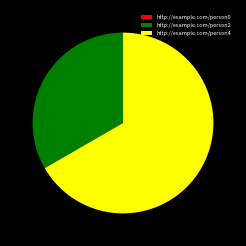

Is there a majority slice in this chart?

Yes